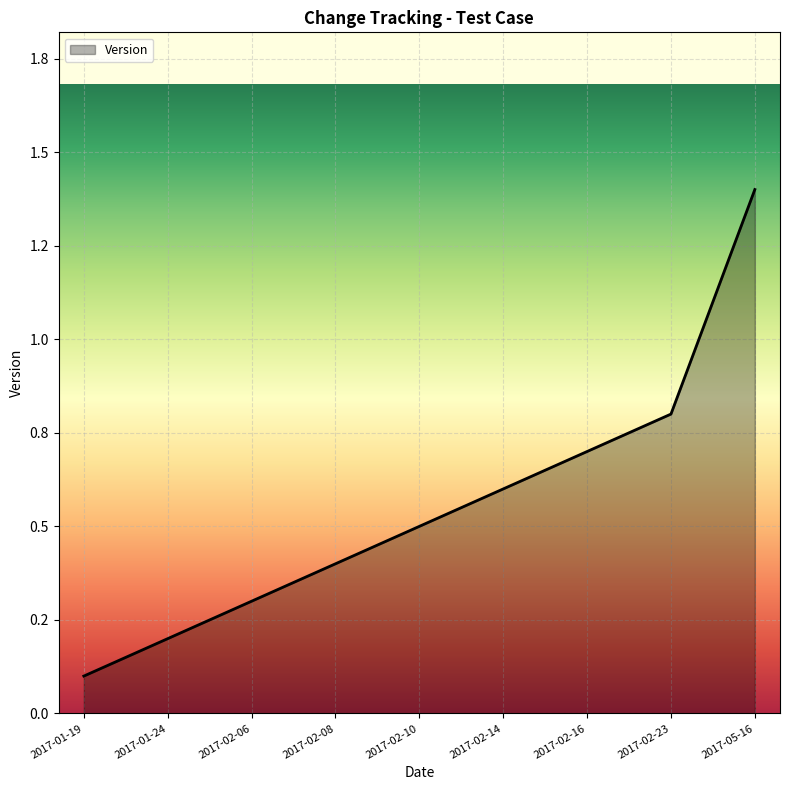

Which has a higher value, 2017-01-19 or 2017-02-16?

2017-02-16